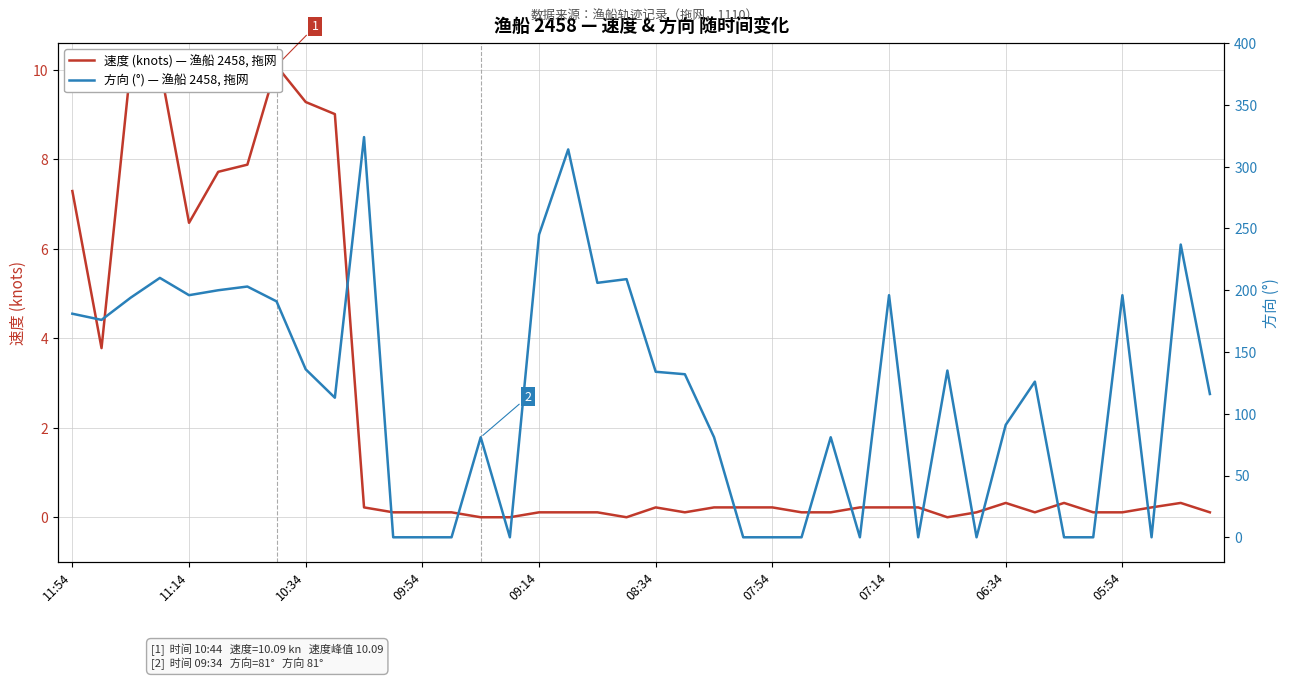

The 速度 (knots) — 渔船 2458, 拖网 series shows 0.2 at 34. True or false?

False